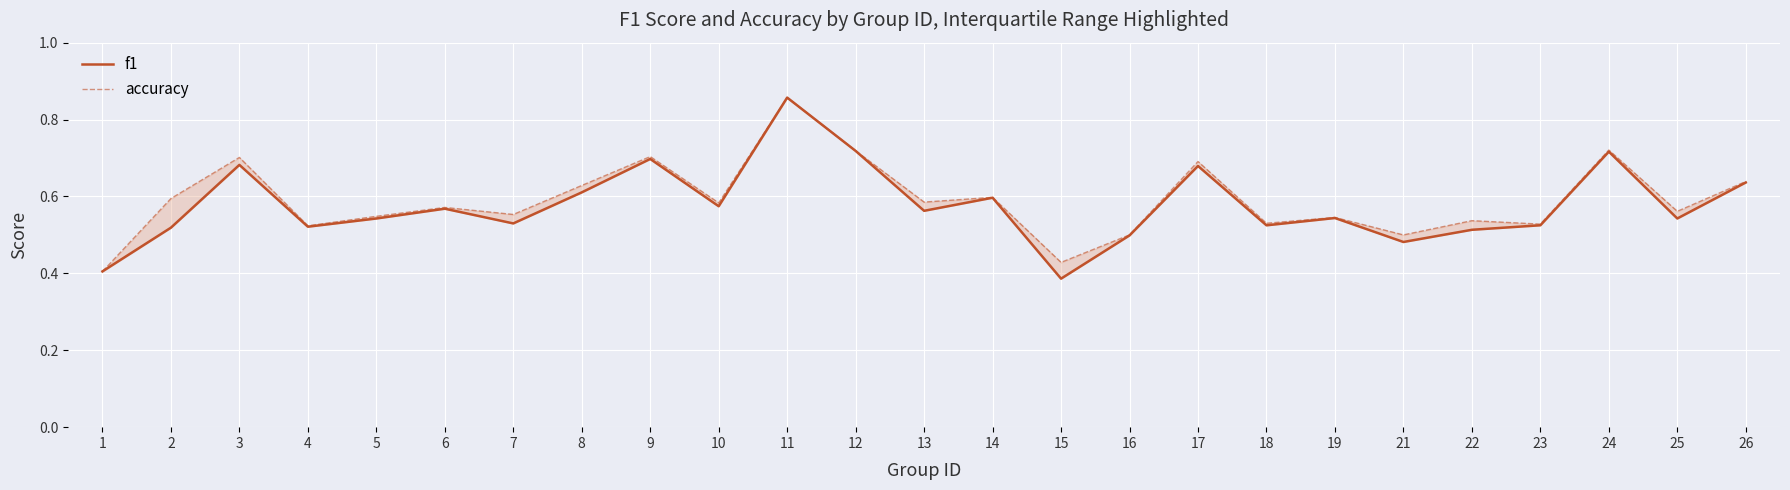

At which category is the sum across all series the highest?

11